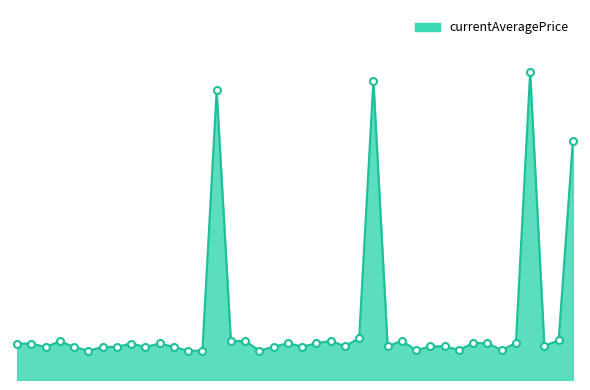

True or false: the data has more than 0 interior local peaks.

True